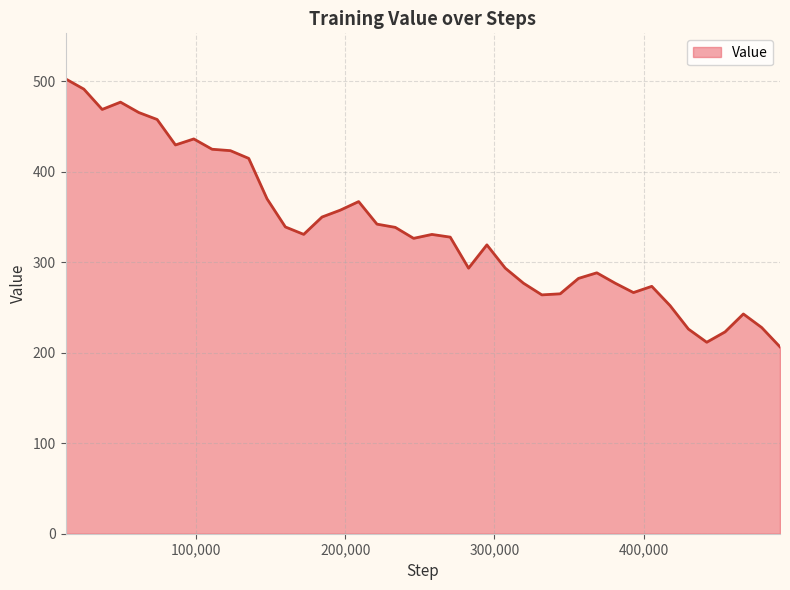

How many series are shown in this chart?

1